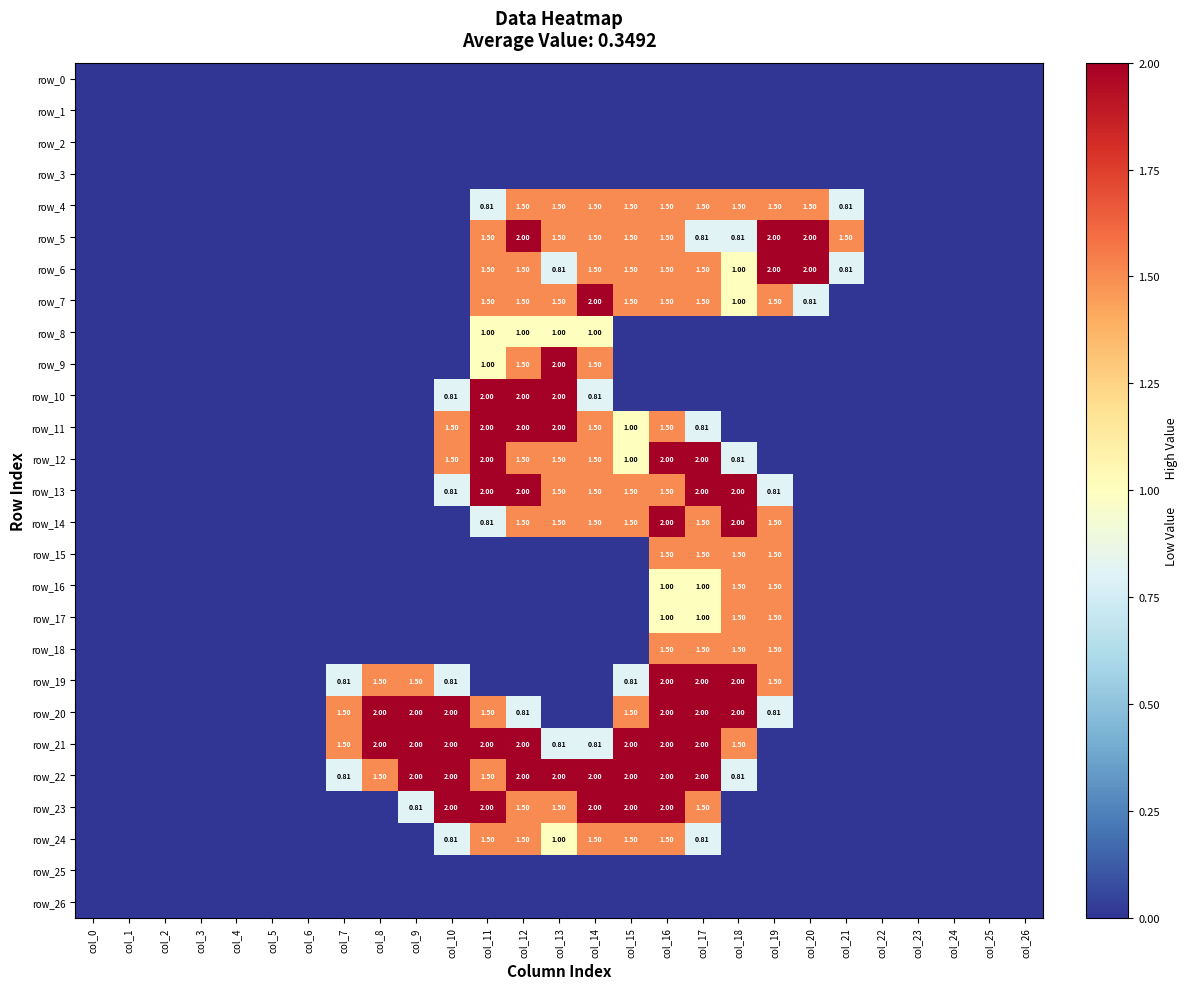

What value does the row_4 series have at col_11?

0.8